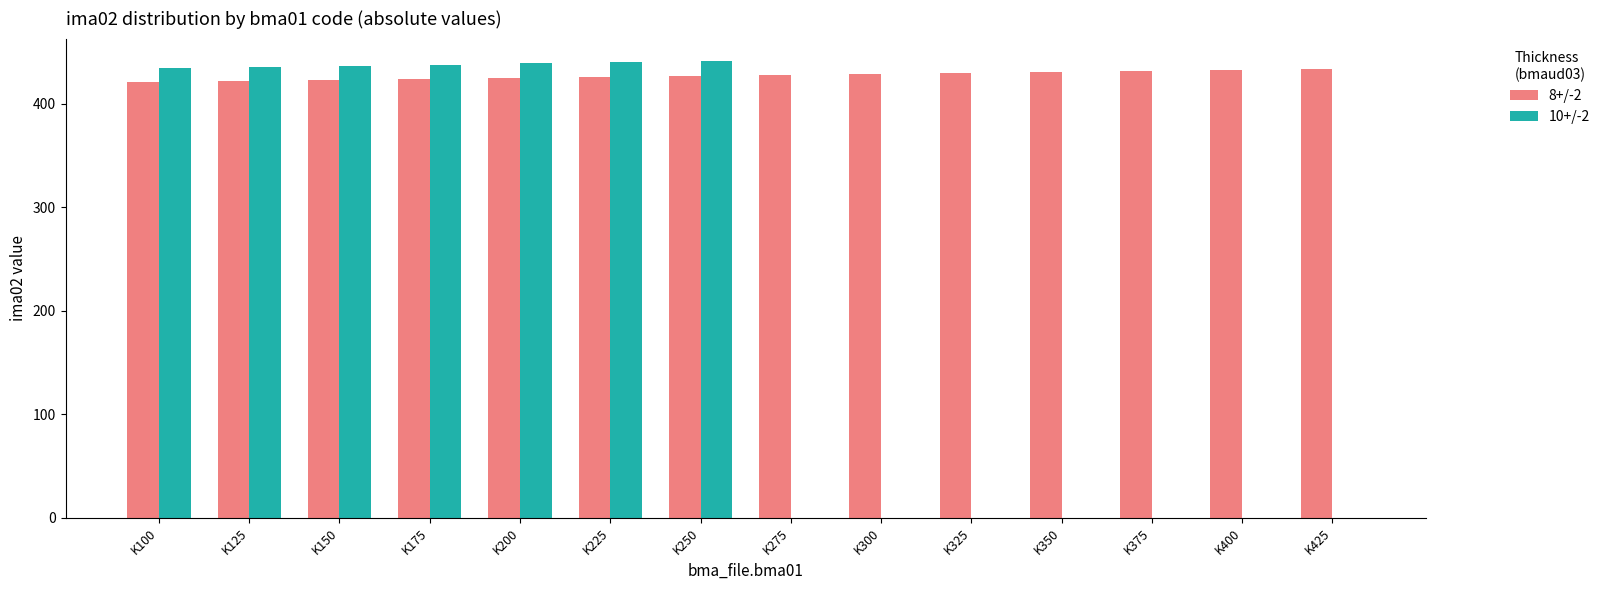

How many data points does each series have?

14